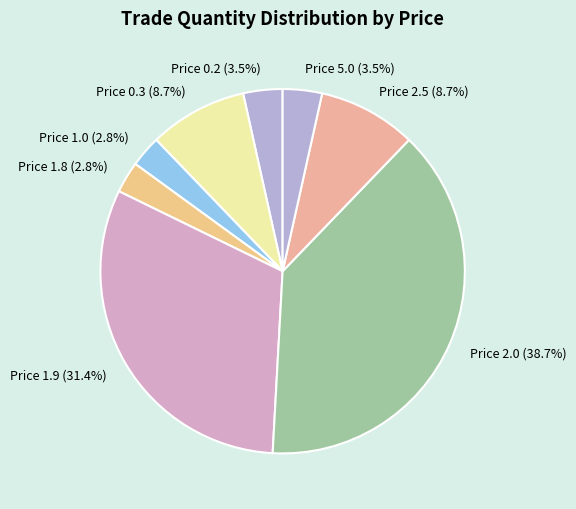

Which slice is the largest?

Price 2.0 (38.7%)